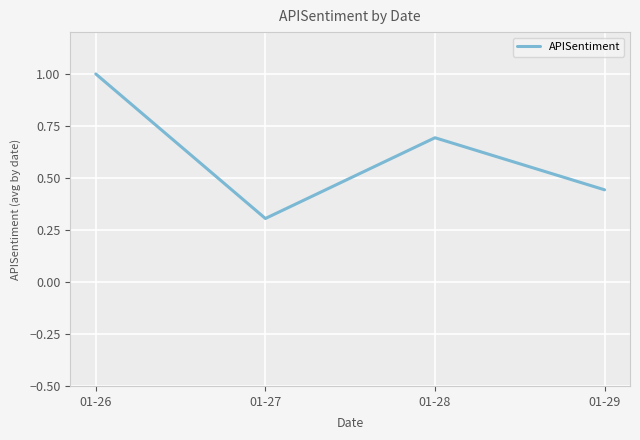

How many lines are shown in the chart?

1